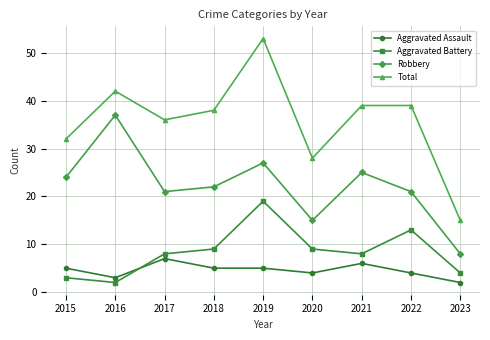

At which category does Aggravated Assault reach its first local valley?

2016